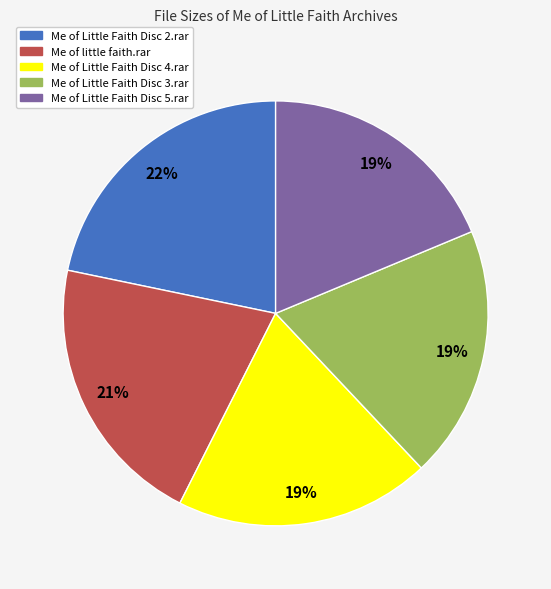

Approximately how many times larger is the value at Me of Little Faith Disc 2.rar compared to Me of Little Faith Disc 5.rar?

1.2